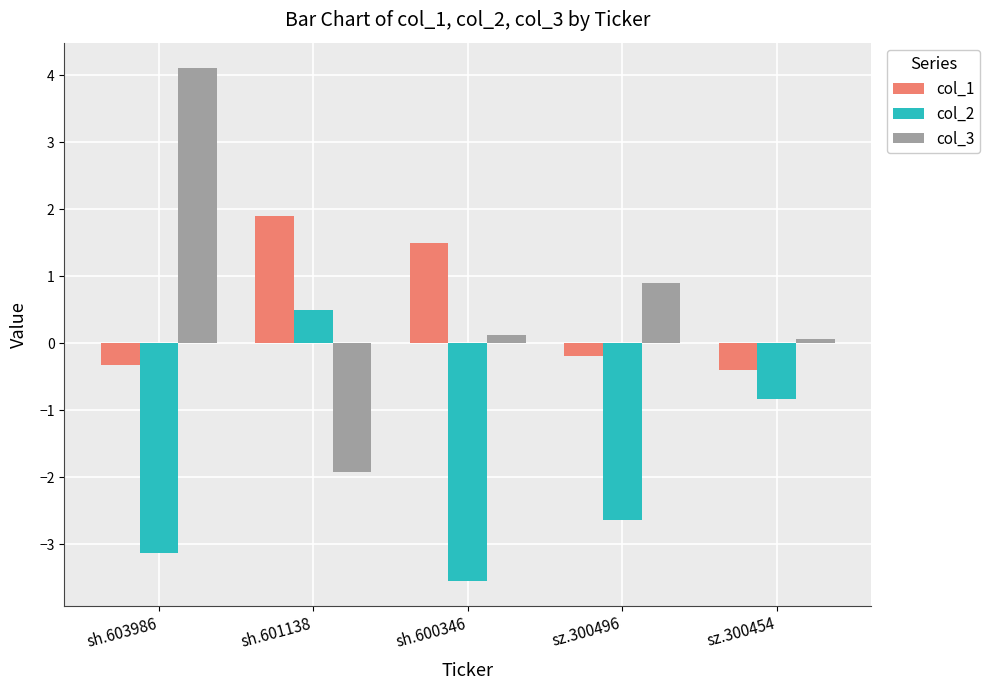

Count the number of data series in this chart.

3